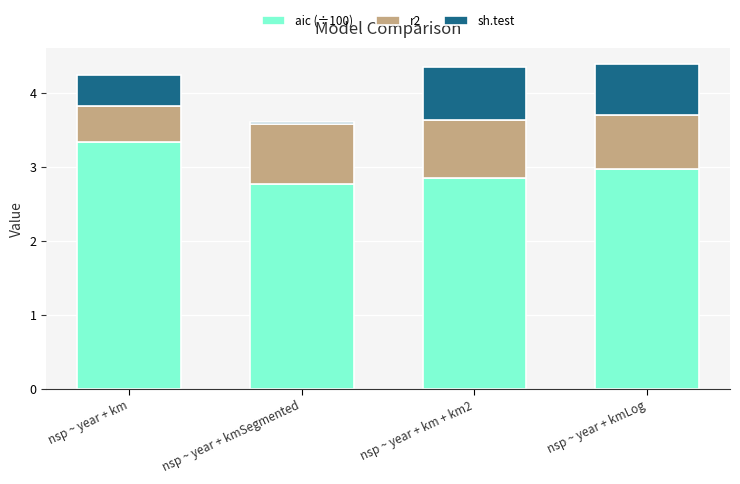

How many bars are there in total?

4